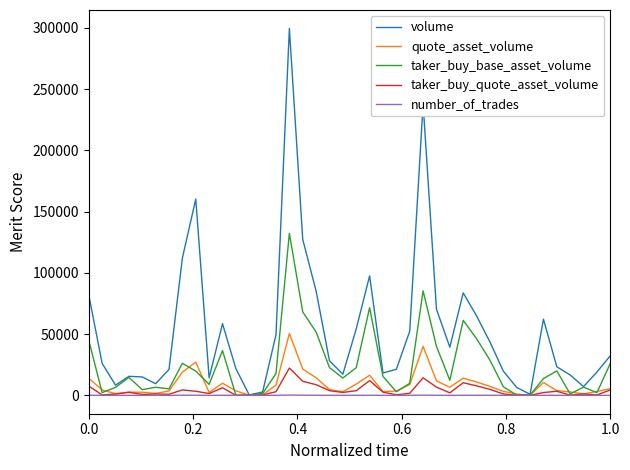

How many values in the taker_buy_base_asset_volume series are below 14654?

20